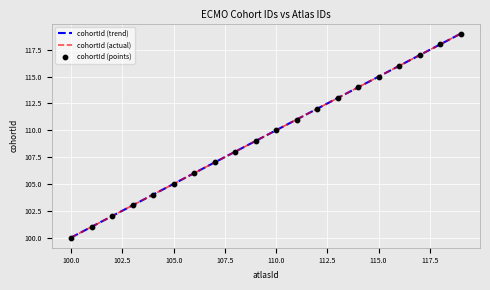

What is the ratio of the value at 104 to the value at 118?

0.9